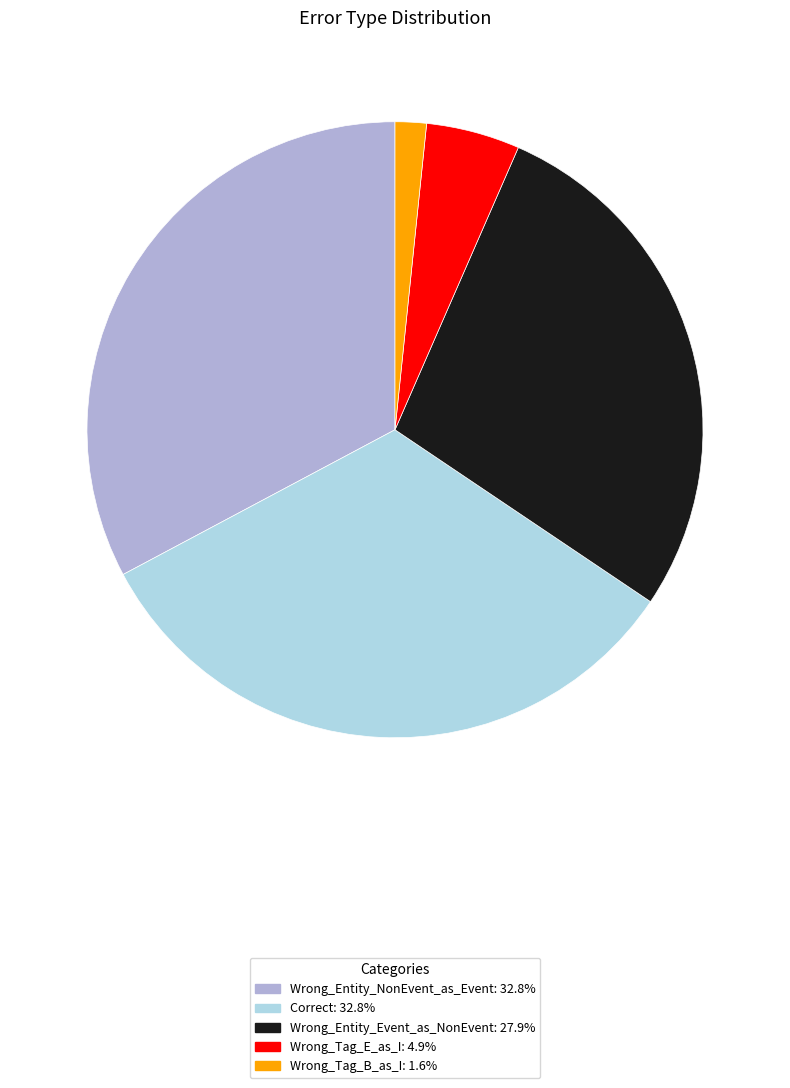

Which has a higher value, Wrong_Entity_Event_as_NonEvent or Correct?

Correct